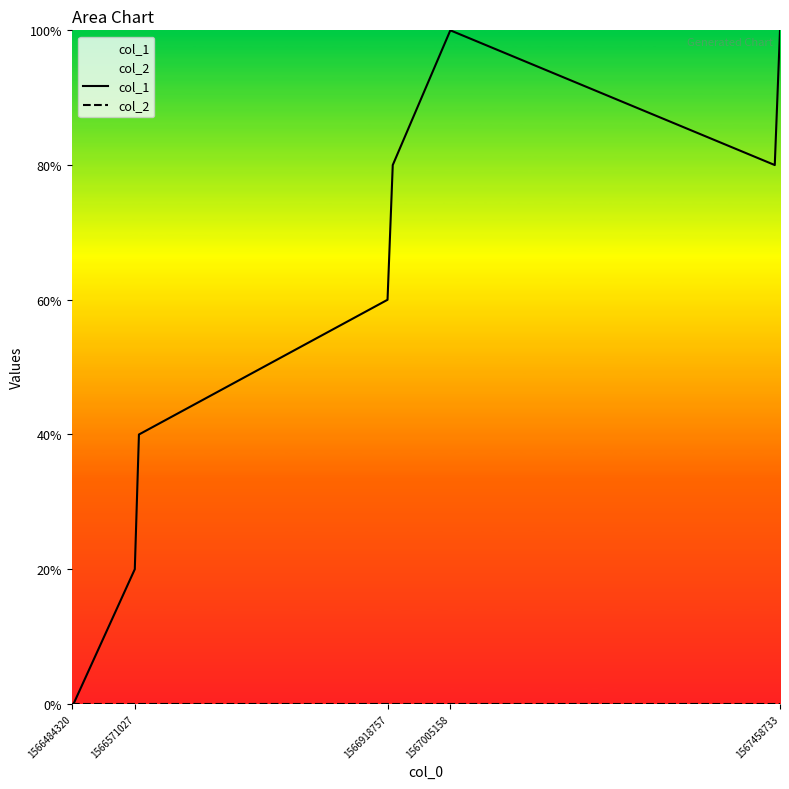

Which series has the largest range (max minus min)?

col_1